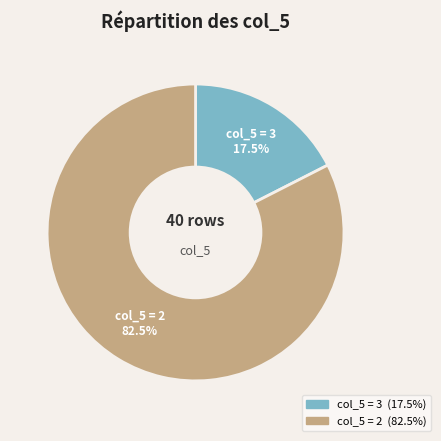

Count the number of slices in the pie.

2